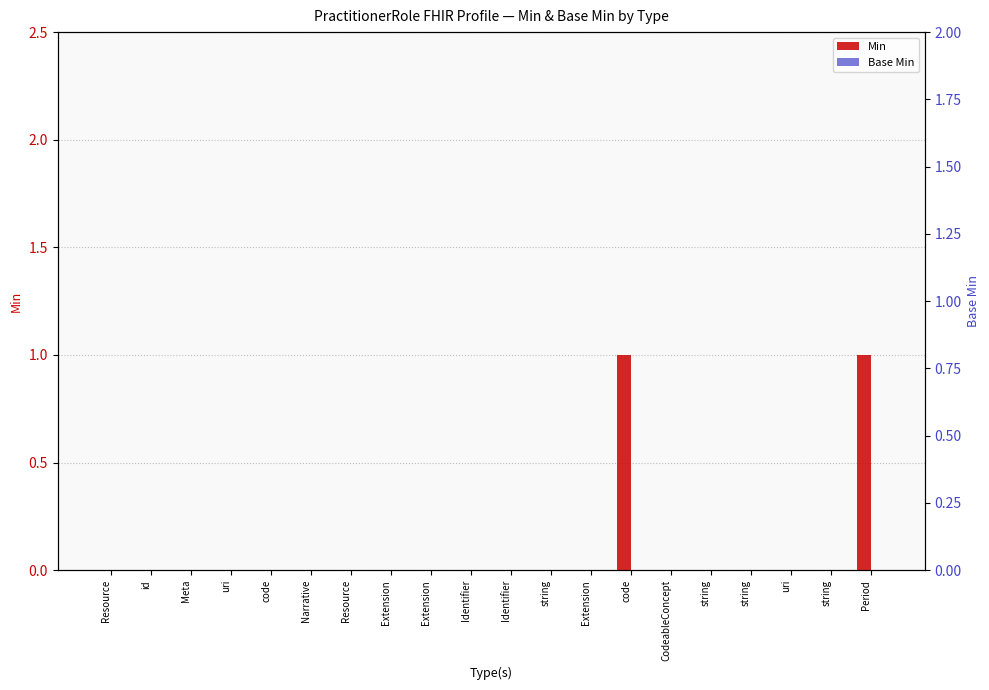

Which series has the largest range (max minus min)?

Min